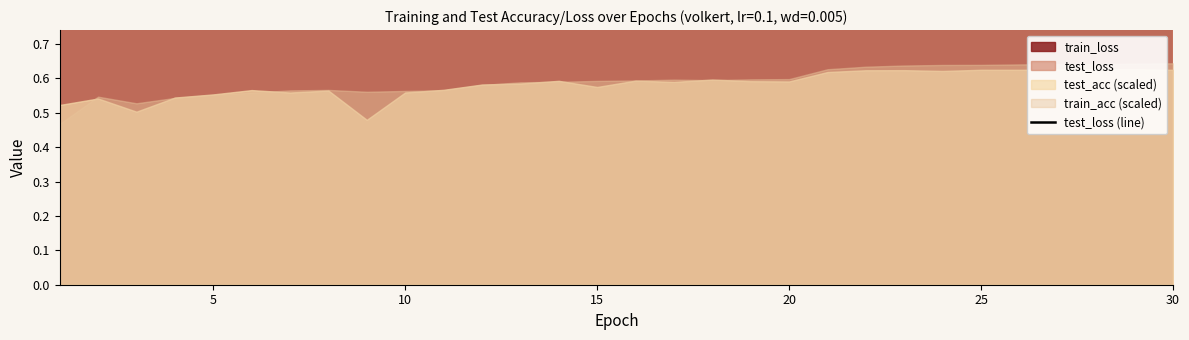

Reading right to left, transcribe all the data shown in this chart.

1.1	1.1	1.1	1.1	1.1	1.1	1.1	1.1	1.1	1.1	1.2	1.2	1.2	1.2	1.2	1.2	1.2	1.2	1.2	1.2	1.2	1.6	1.2	1.2	1.3	1.3	1.3	1.4	1.3	1.3